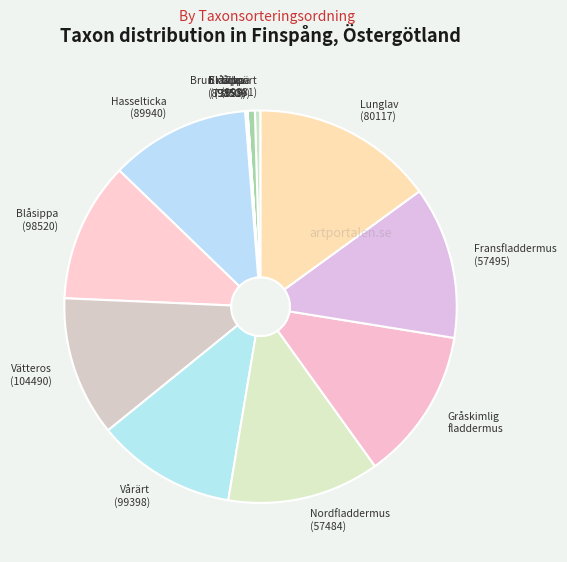

True or false: Blåsippa (98519) accounts for 1% of the total.

True